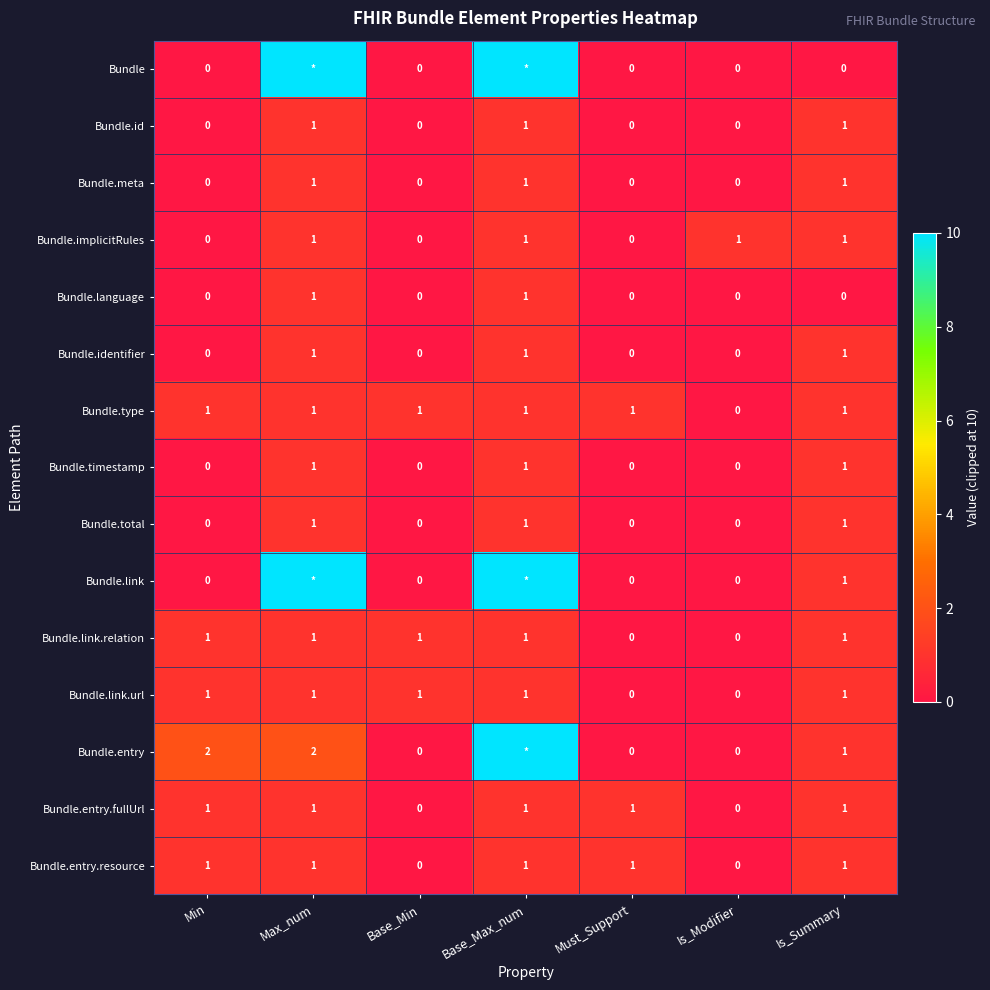

Is the value of Bundle.implicitRules at Max_num greater than the value of Bundle at Is_Modifier?

Yes